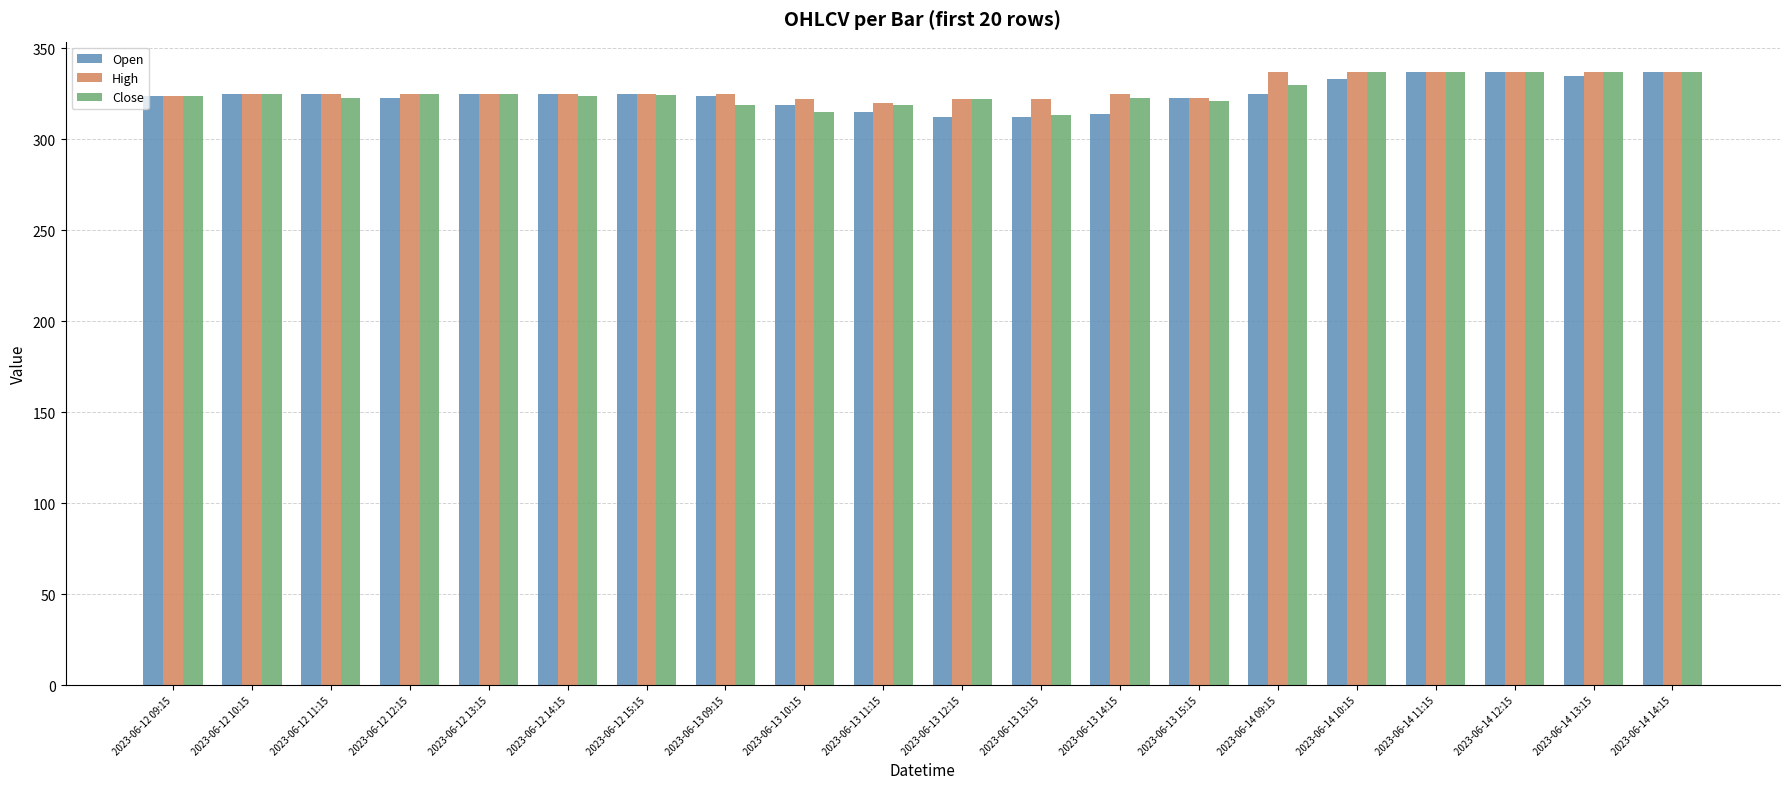

What is the total value across all series at 2023-06-12 09:15?

971.9